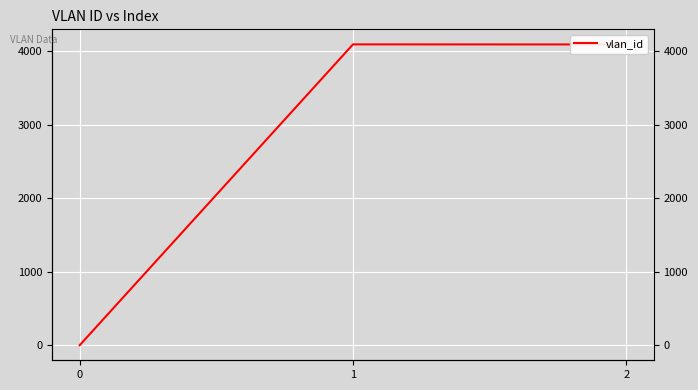

Reading left to right, transcribe all the data shown in this chart.

1	4095	4094